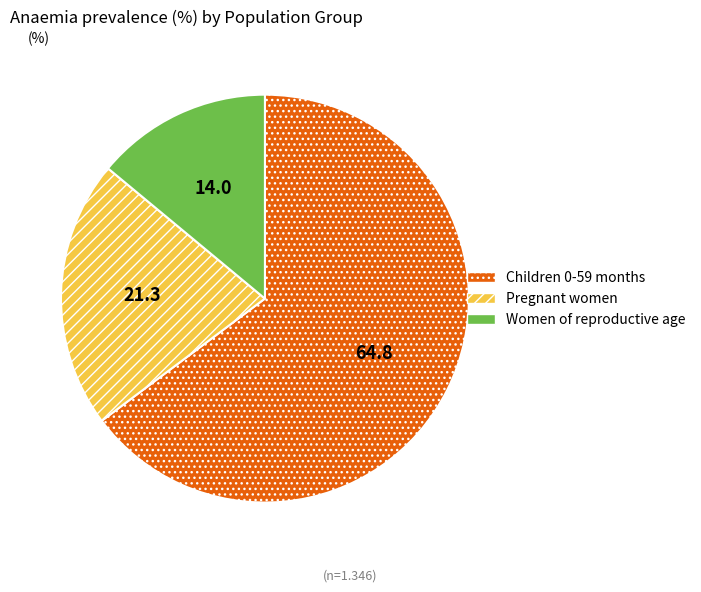

Is there a majority slice in this chart?

Yes